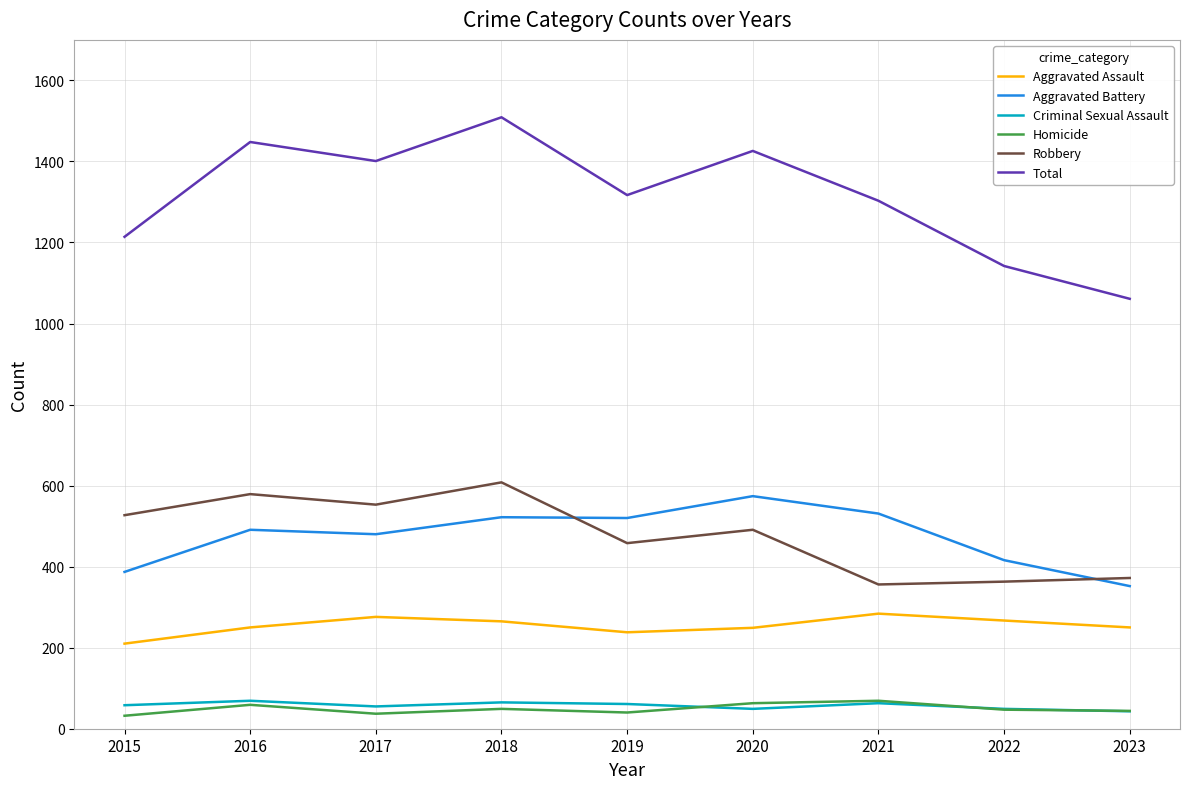

What is the difference between the maximum and minimum values in the Robbery series?

252